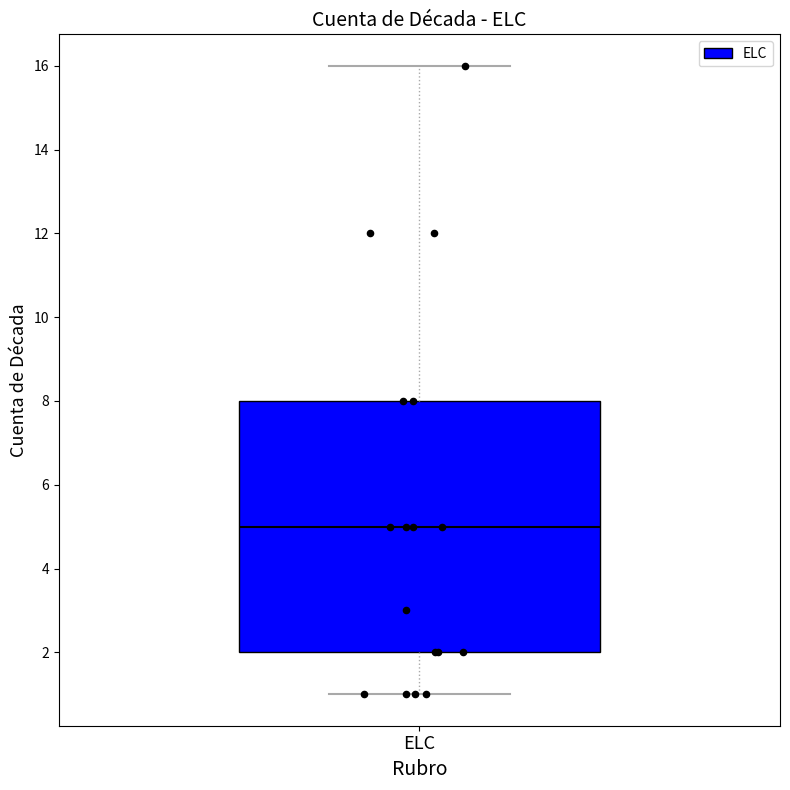

Transcribe this box plot: give where the median line is, the range the box spans, and where the two whiskers end, as read against the y-axis. The values are not printed on the chart, so give them approximately, as read against the axis.

median 5, box 2 to 8, whiskers 1 to 16